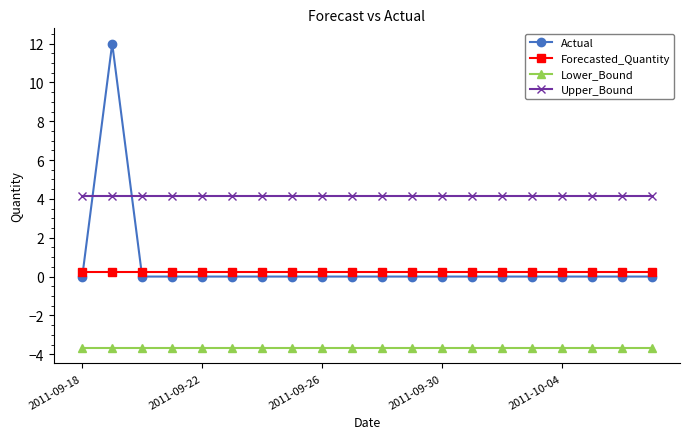

Does the chart display data point markers on the line(s)?

Yes